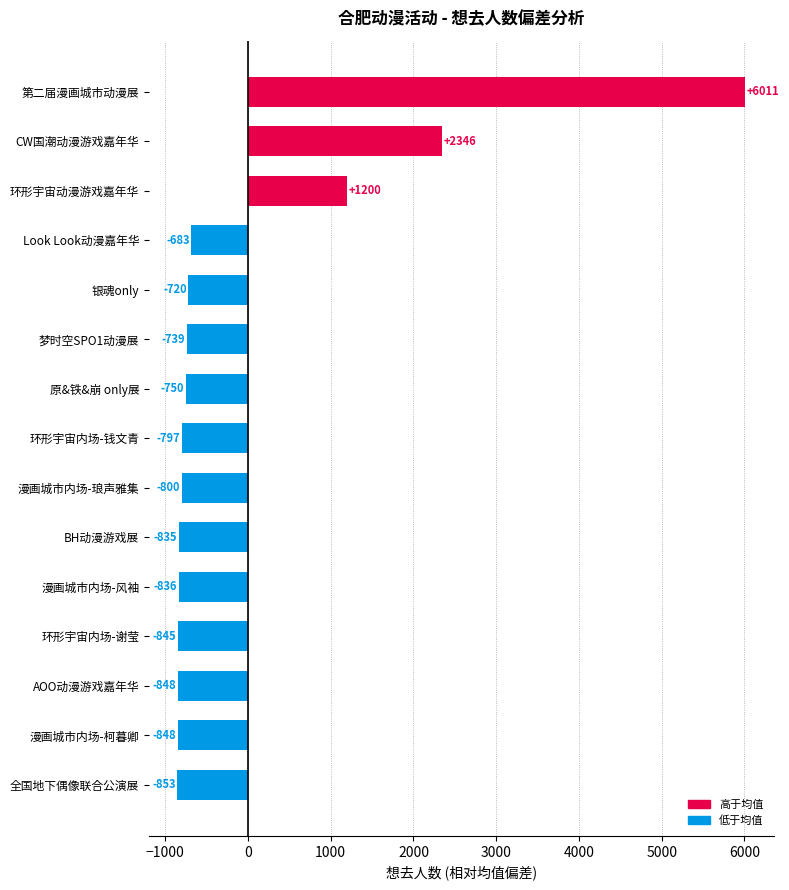

True or false: the data shows -739.2 at 梦时空SPO1动漫展.

True